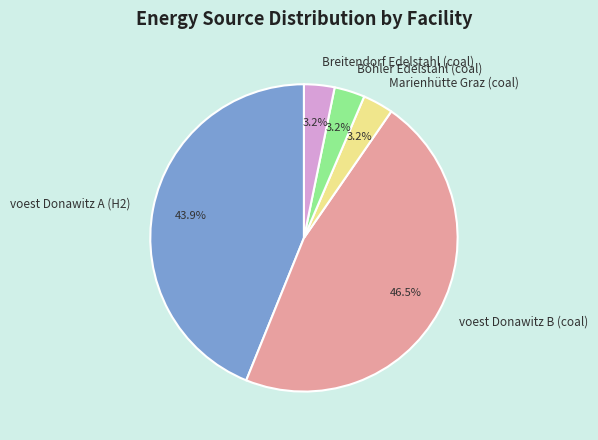

How many slices are in this pie chart?

5